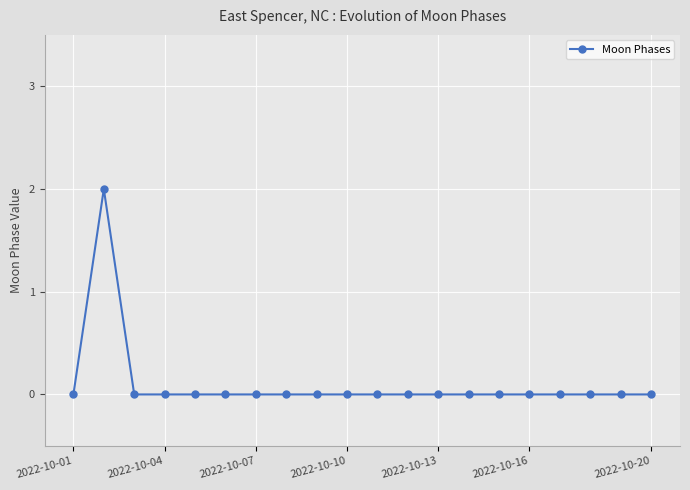

True or false: there are more than 0 points higher than both neighbors.

True